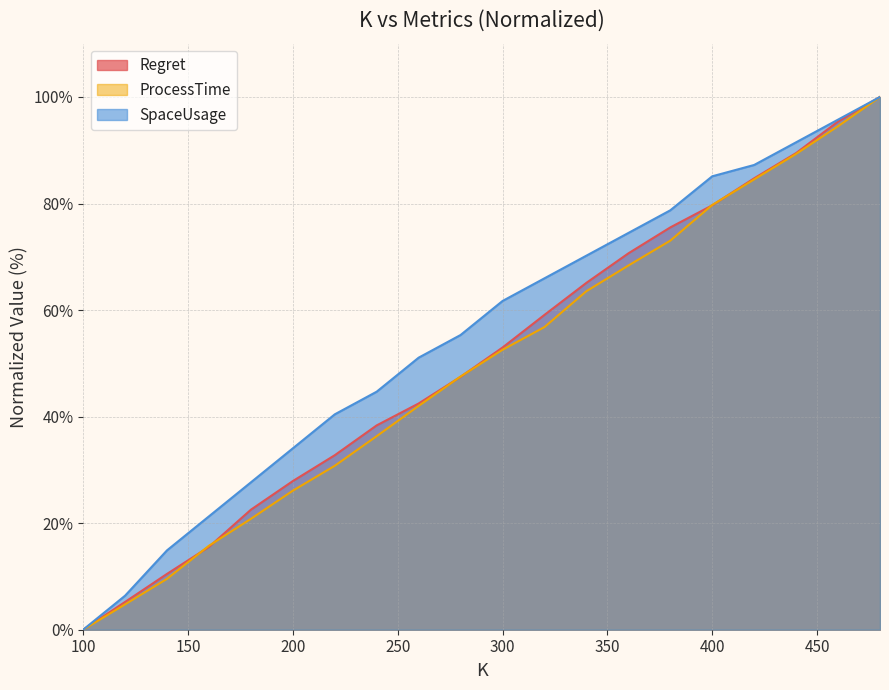

What is the sum of the SpaceUsage values at 460 and 420?

183.0